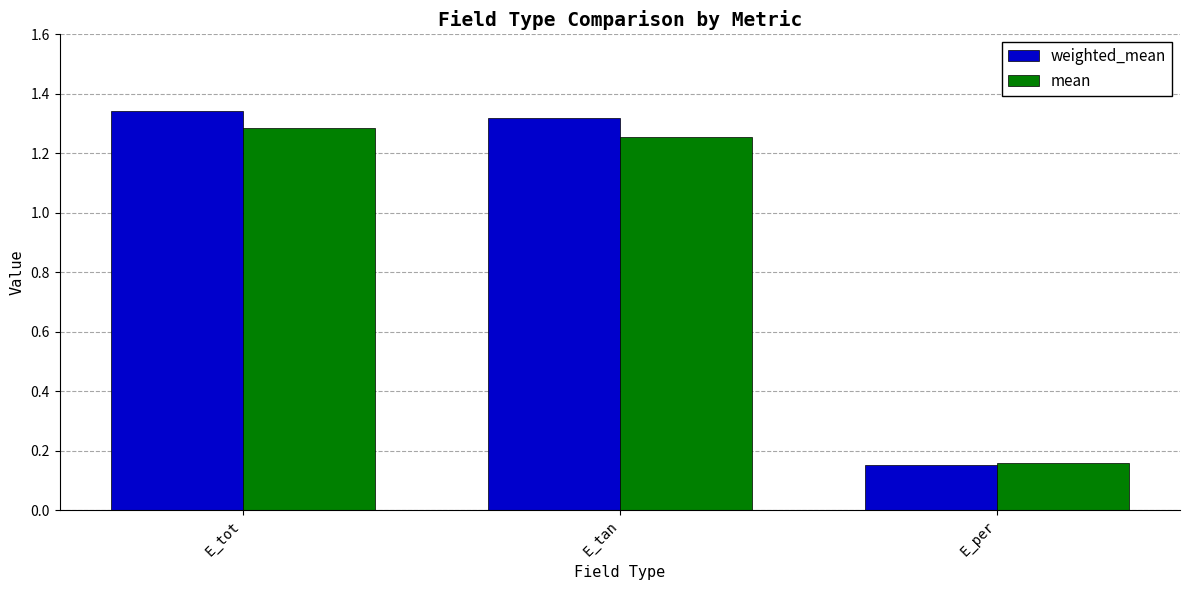

At E_tan, list the series in order from smallest to largest.

mean, weighted_mean